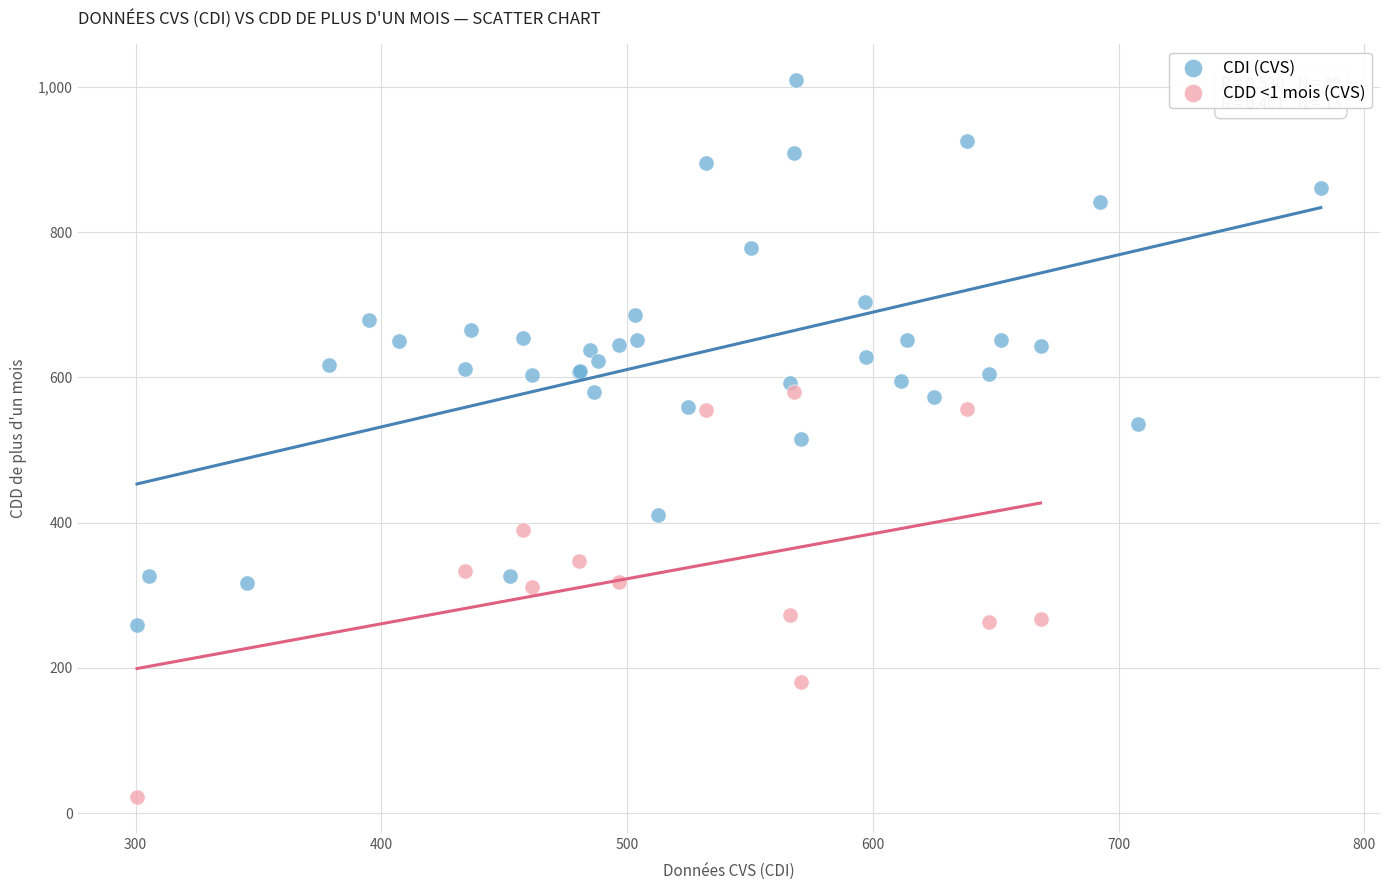

Which series reaches the maximum Y coordinate?

CDI (CVS)